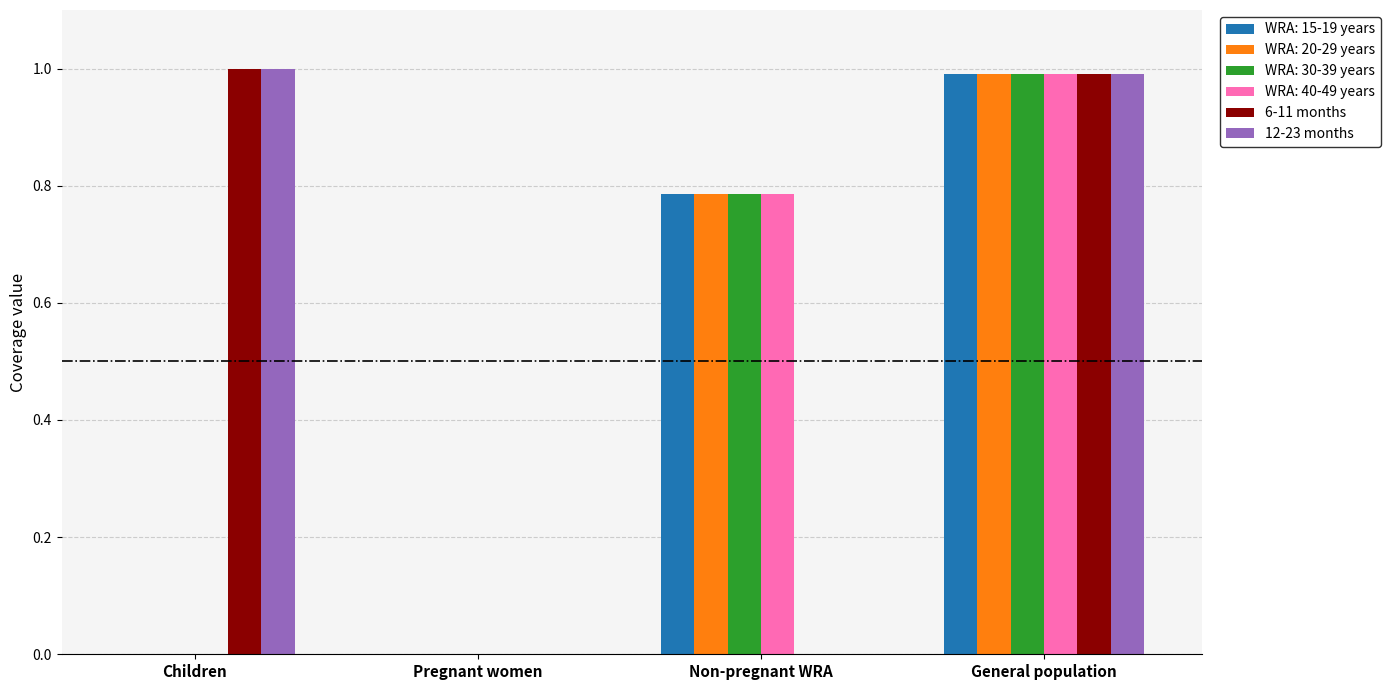

What is the highest value of the 12-23 months series?

1.0